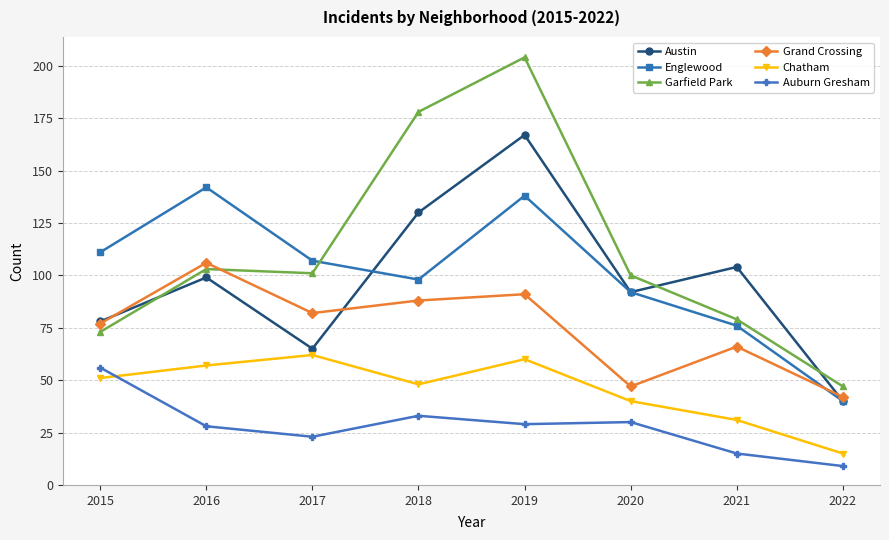

Reading left to right, what are all the values shown in this chart?

Austin: 78	99	65	130	167	92	104	40
Englewood: 111	142	107	98	138	92	76	40
Garfield Park: 73	103	101	178	204	100	79	47
Grand Crossing: 77	106	82	88	91	47	66	42
Chatham: 51	57	62	48	60	40	31	15
Auburn Gresham: 56	28	23	33	29	30	15	9